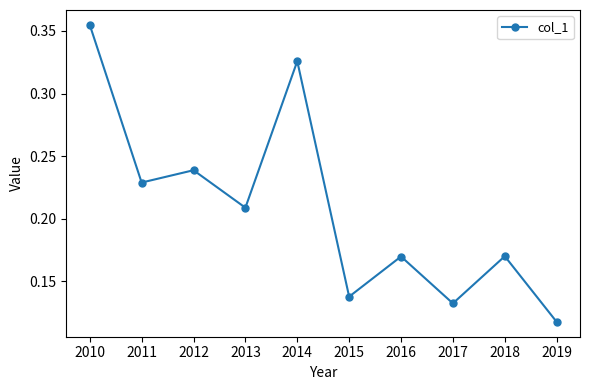

What is the sum of all values?

2.1